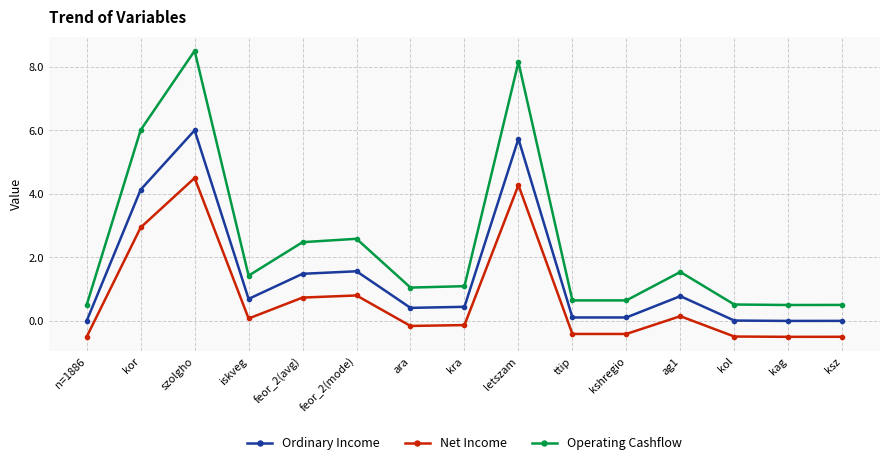

What is the difference between the maximum and minimum values in the Net Income series?

5.0